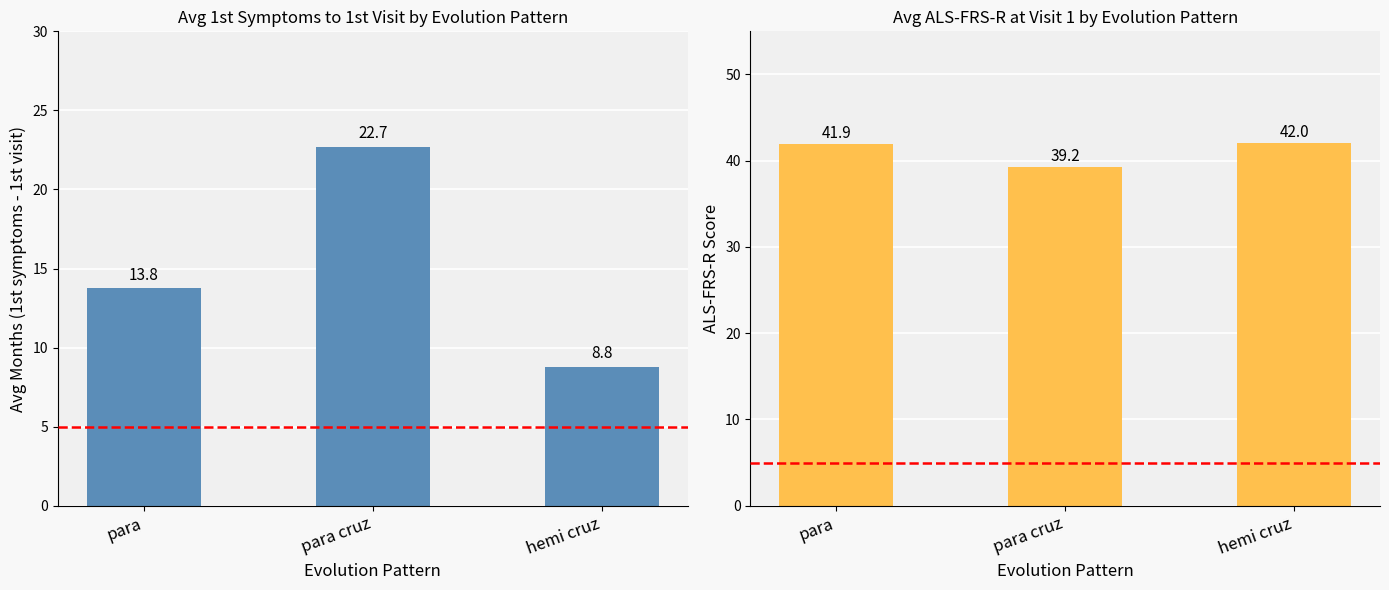

What is the value of the Avg 1st symptoms - 1st visit (months) bar at the 1st from the left?

13.8